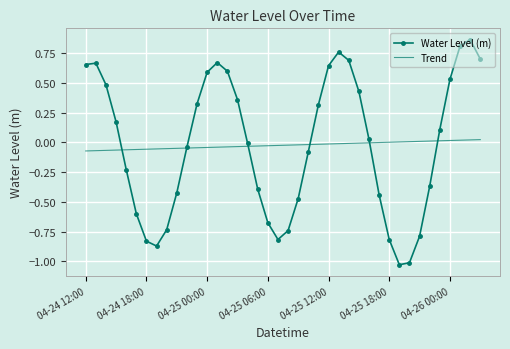

Rank the series by their maximum value, from highest to lowest.

Water Level (m), Trend